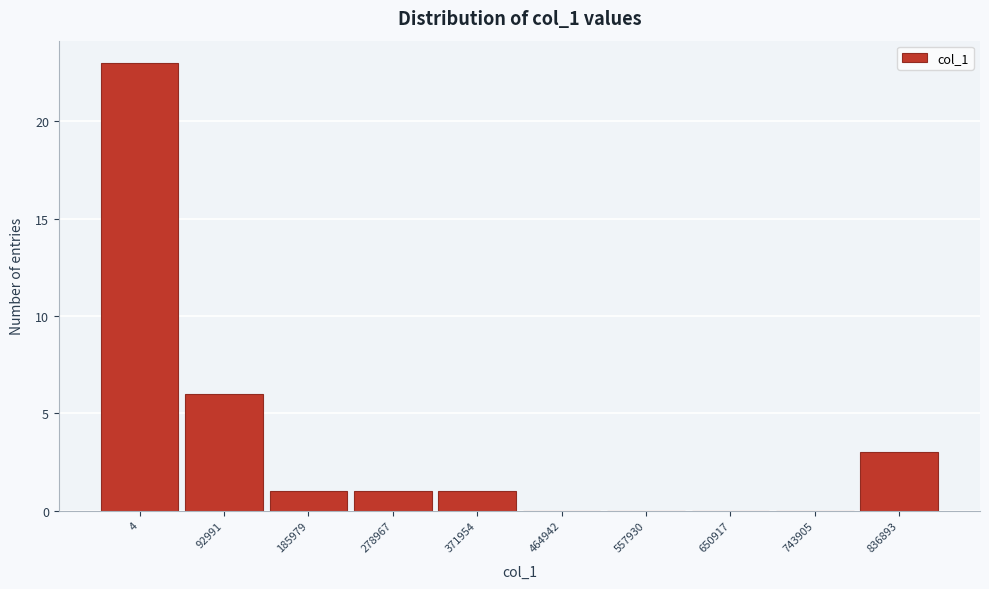

Reading left to right, extract all data points from this chart.

4=23	92991=6	185979=1	278967=1	371954=1	464942=0	557930=0	650917=0	743905=0	836893=3